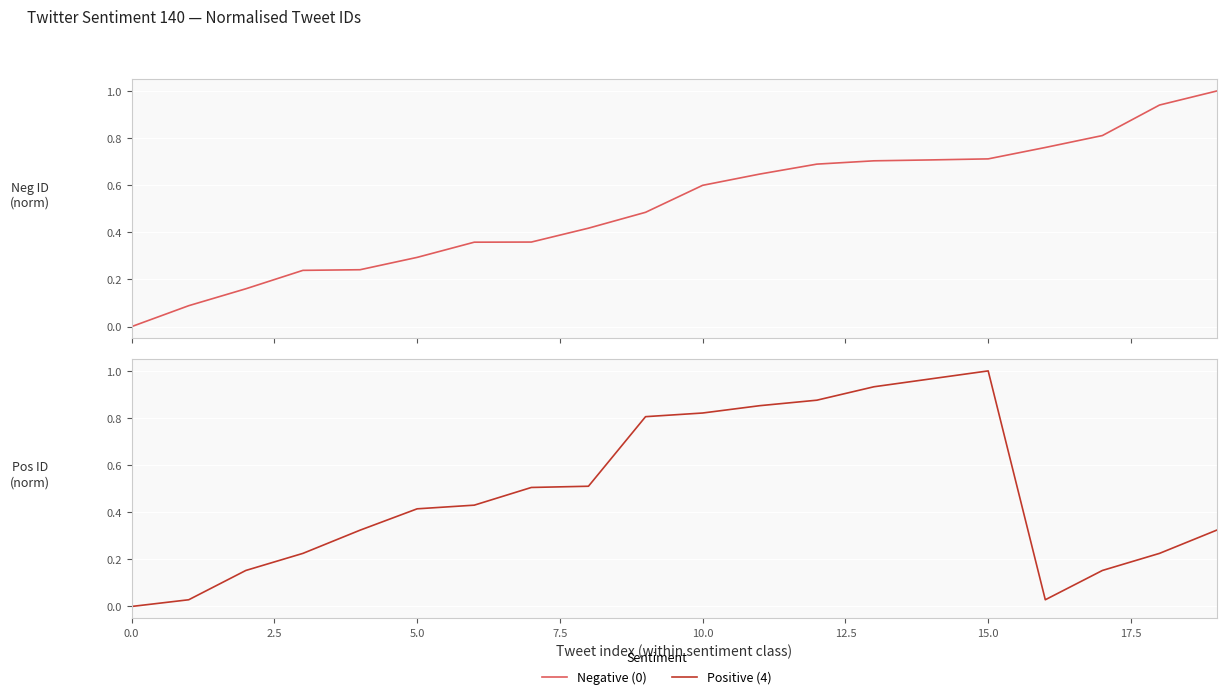

What are all the series names shown in the legend?

Negative (0), Positive (4)